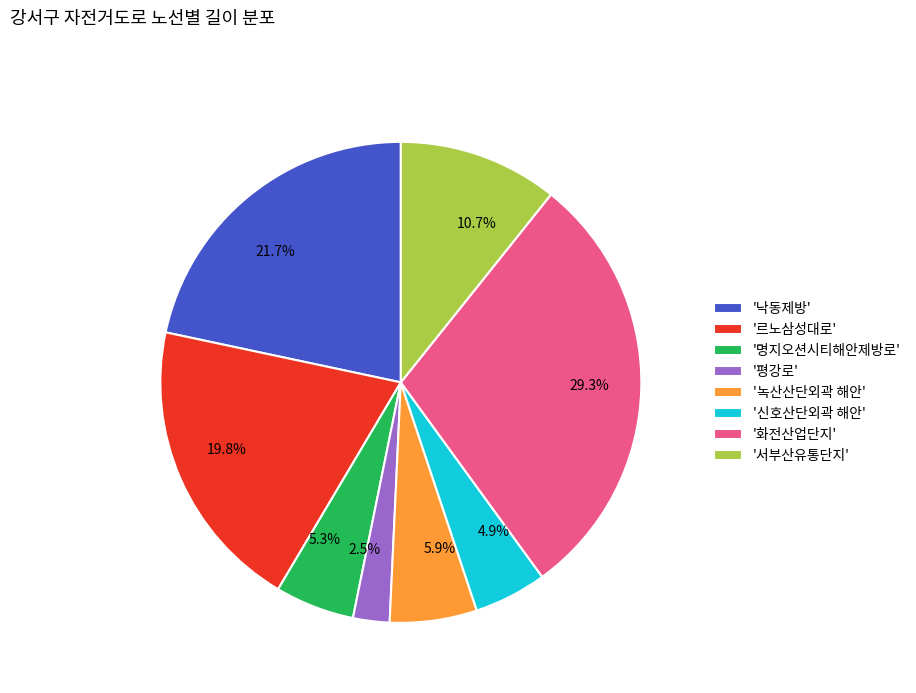

Between 5.9% and 21.7%, which is larger?

21.7%